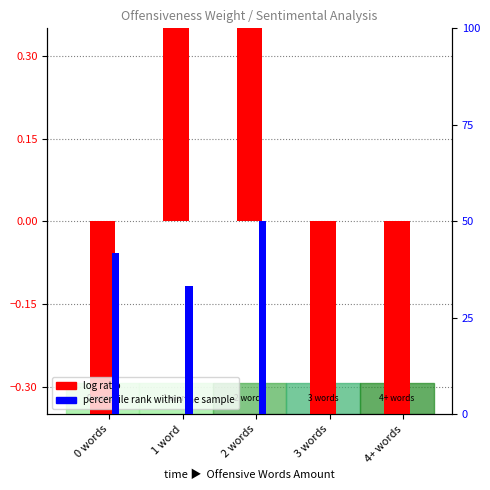

How many bars are there in total?

10